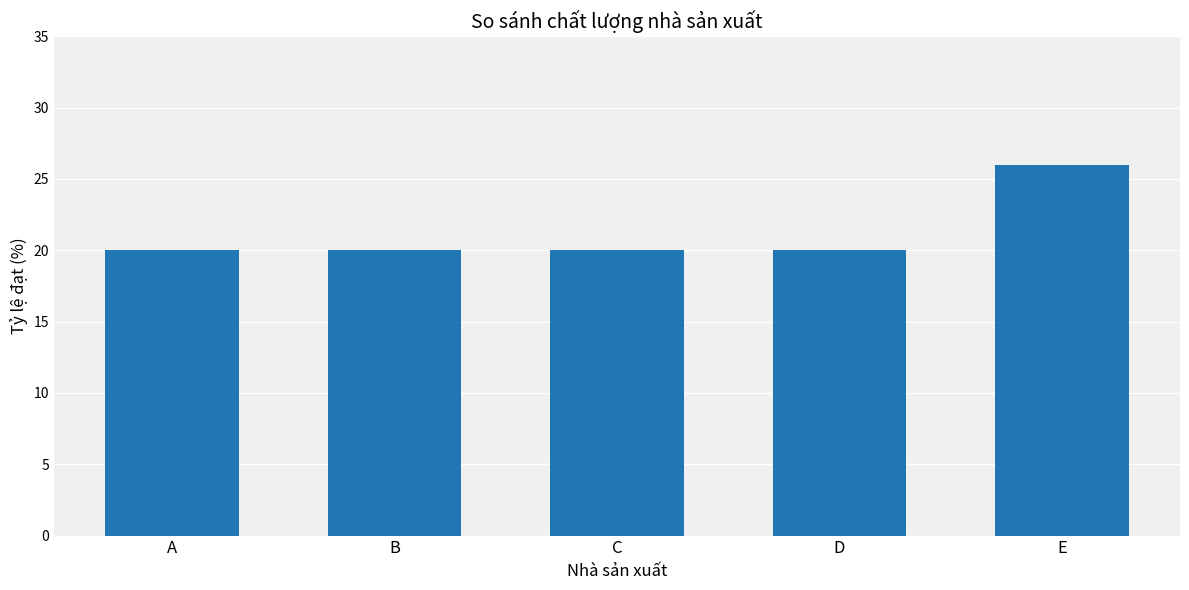

What is the minimum value shown in the chart?

20